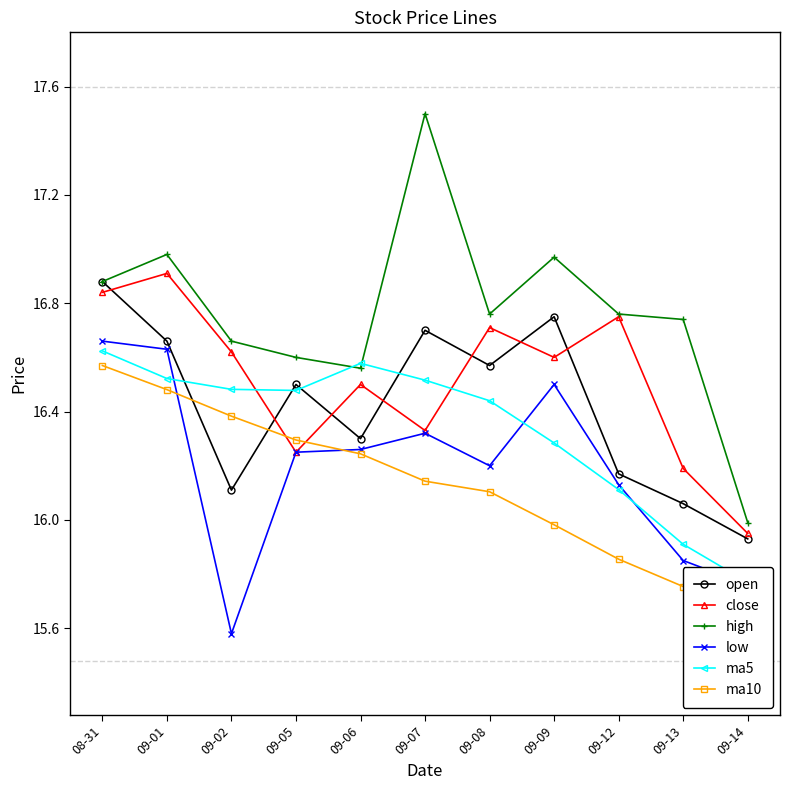

List the series in order of their peak value, highest first.

high, close, open, low, ma5, ma10